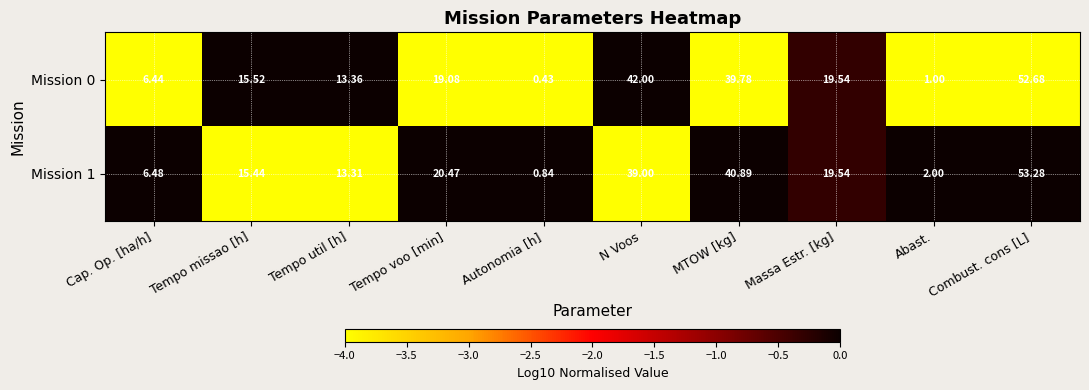

What is the total value across all series at N Voos?

81.0